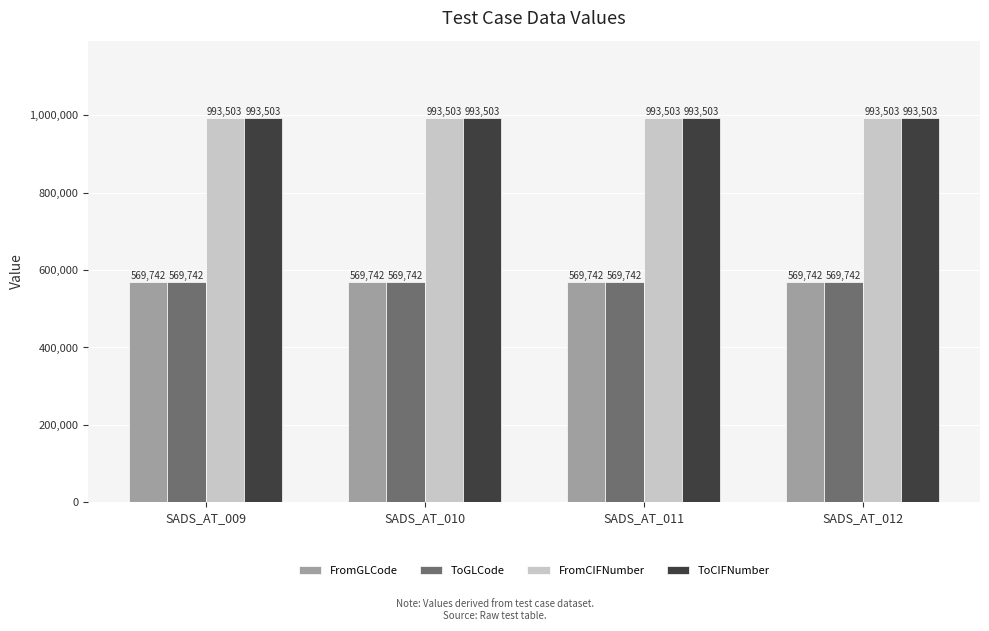

How many series are shown in this chart?

4